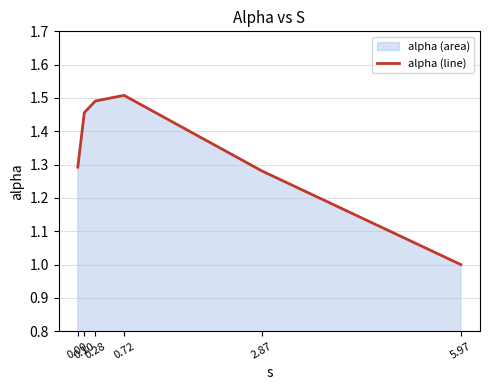

The chart shows a value of 1.4 at 5.97. True or false?

False